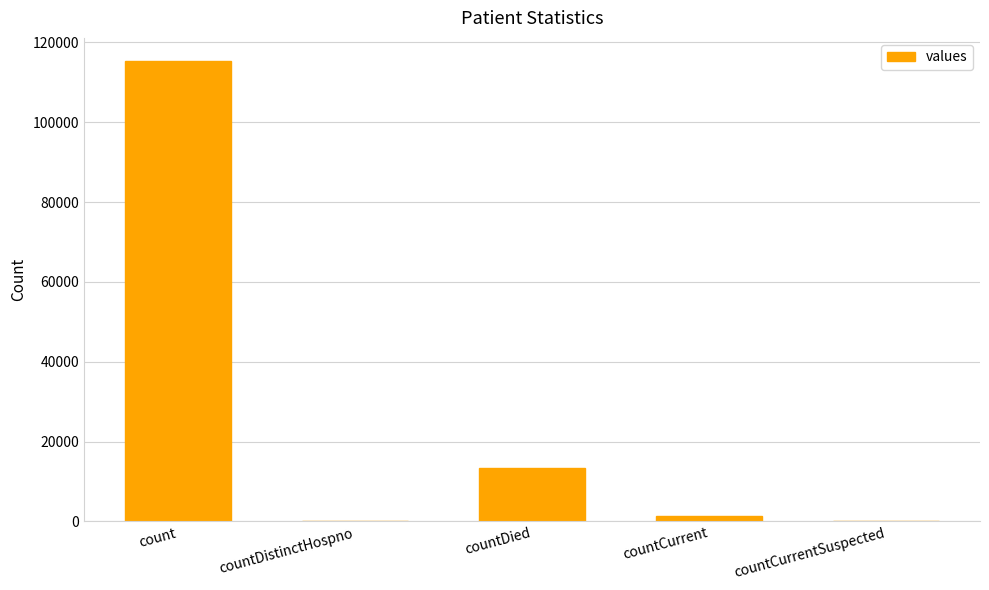

Which has a higher value, countCurrentSuspected or countDied?

countDied